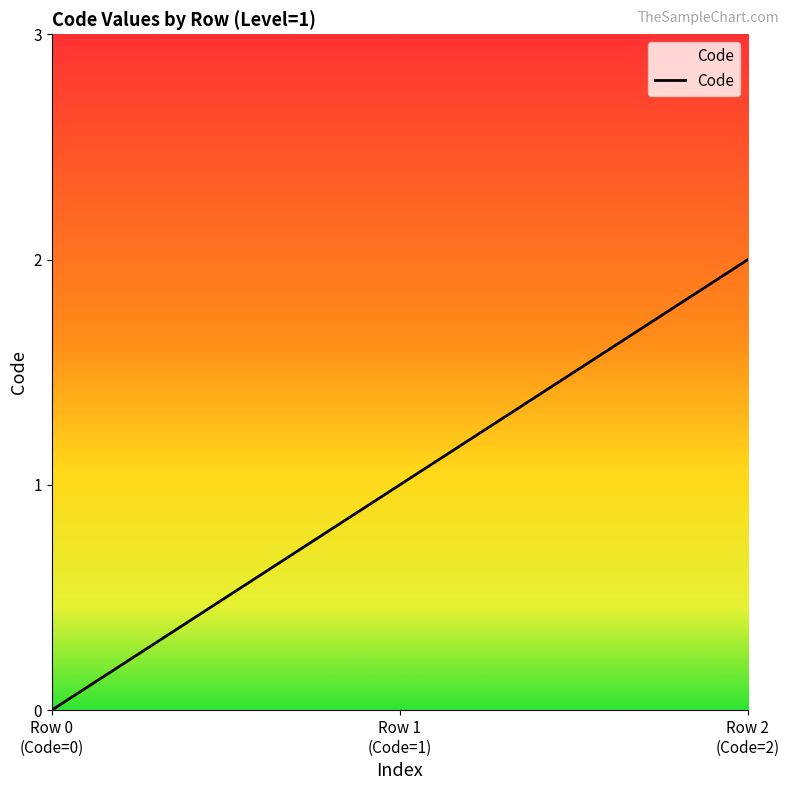

What is the sum of all values?

3